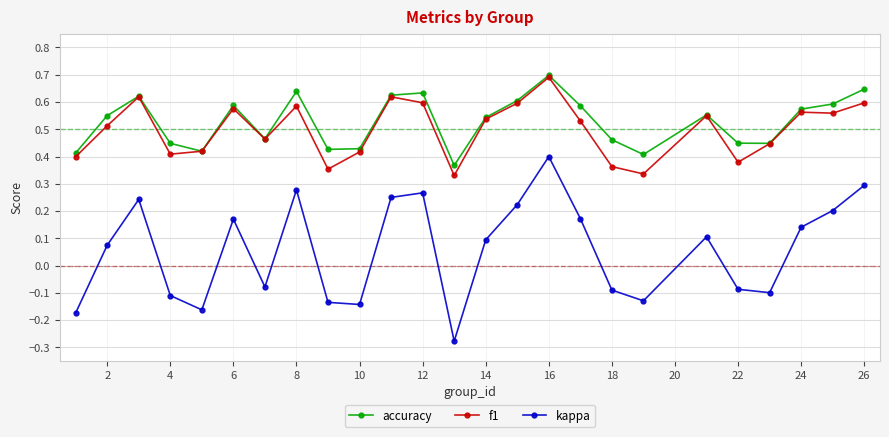

At how many categories does at least one series exceed 0?

25